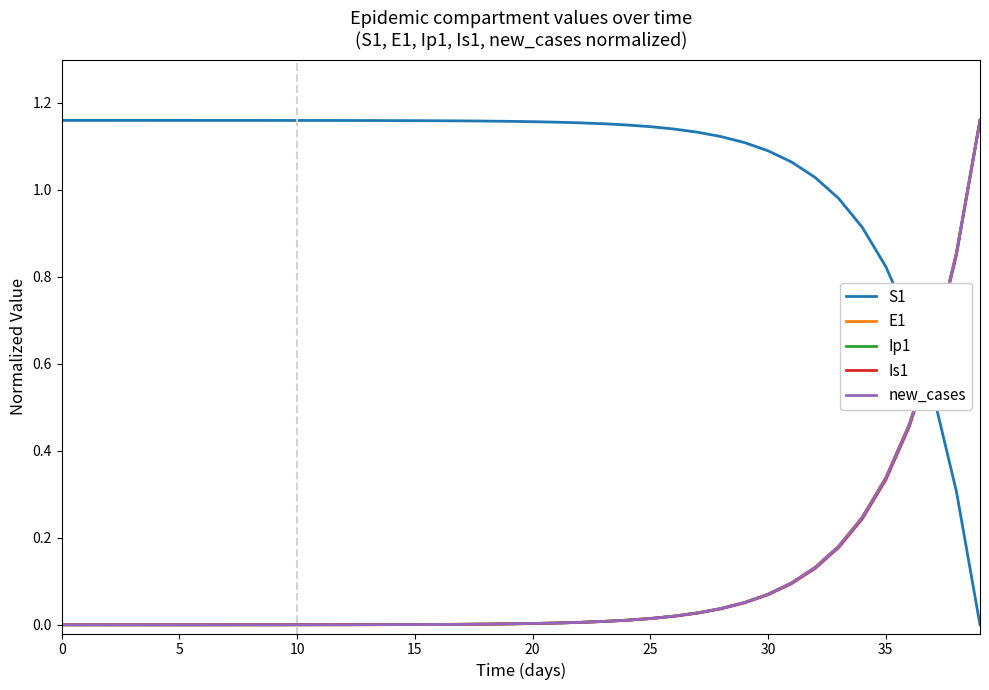

Which series has the largest total across all categories?

S1